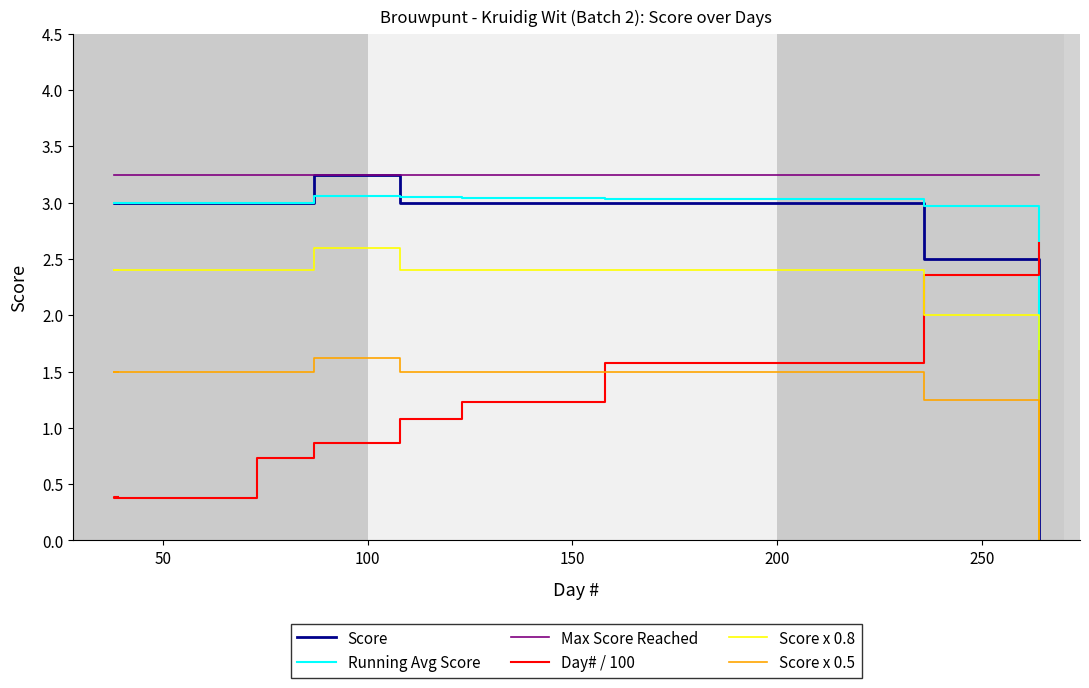

Where does the Score series first go above 3?

87